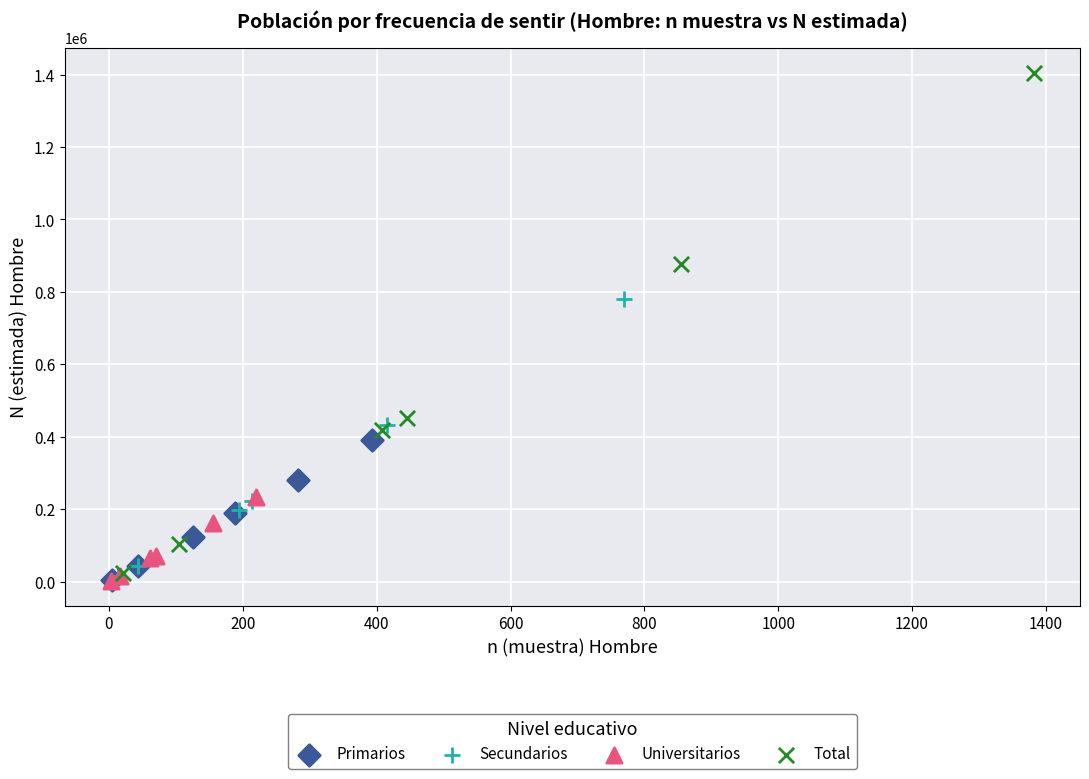

Which series has the largest Y range (max minus min)?

Total